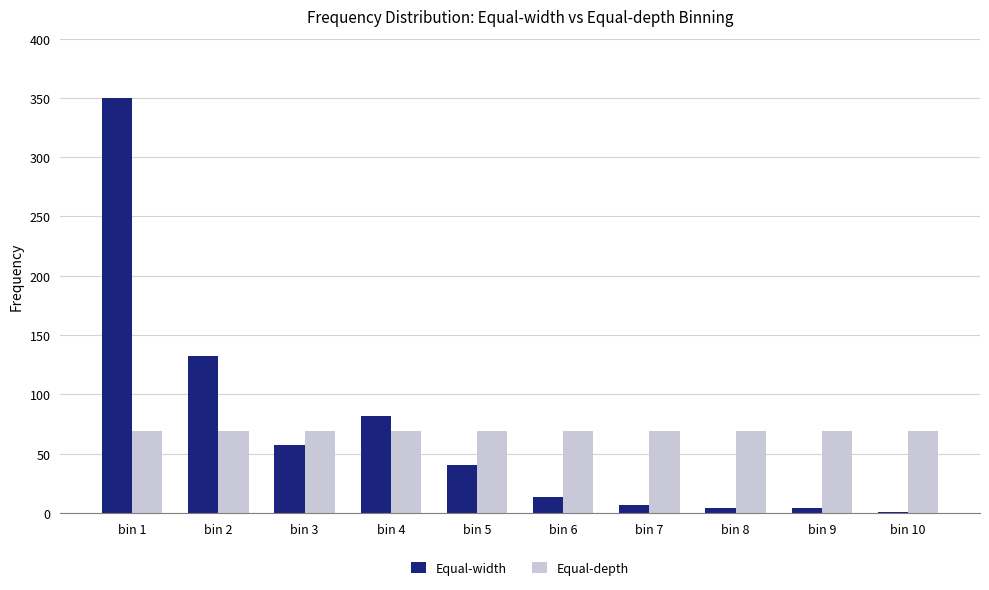

What is the highest value of the Equal-depth series?

69